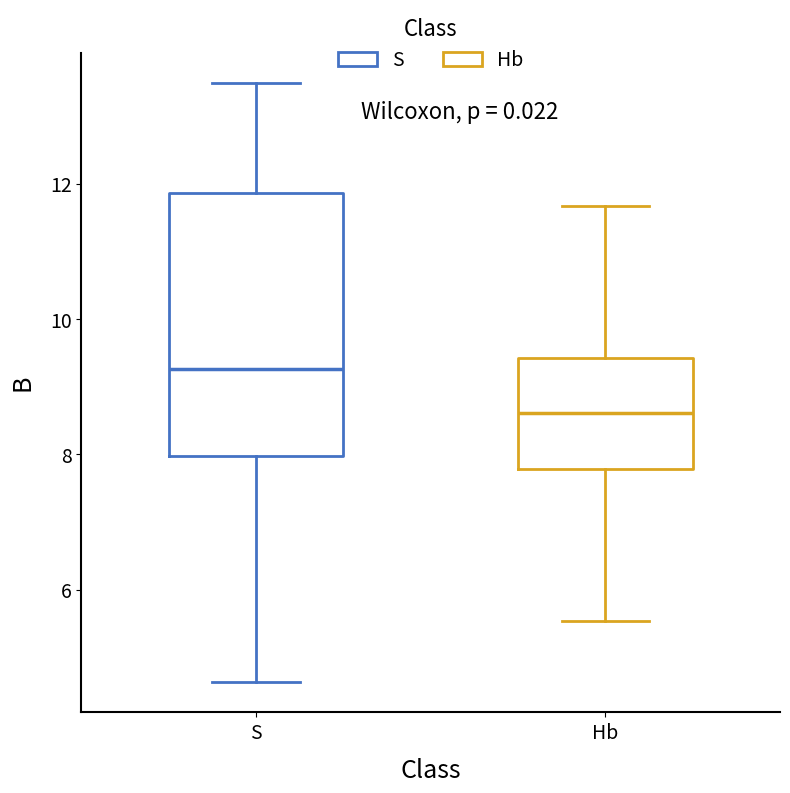

Which box's median line is the highest?

S